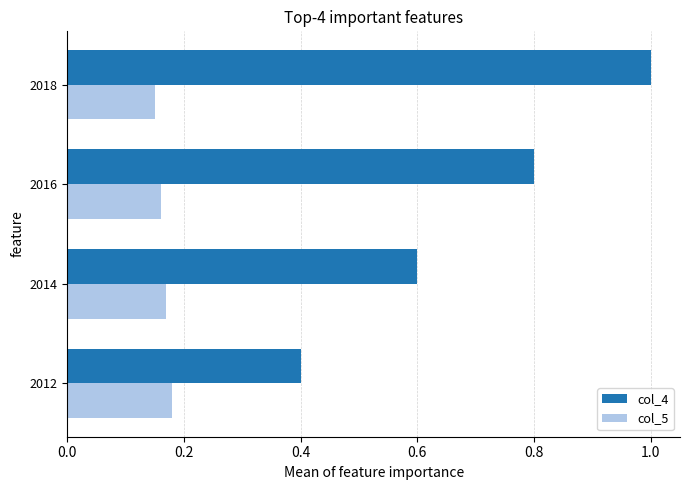

Is the value of col_4 at 2016 greater than the value of col_5 at 2018?

Yes